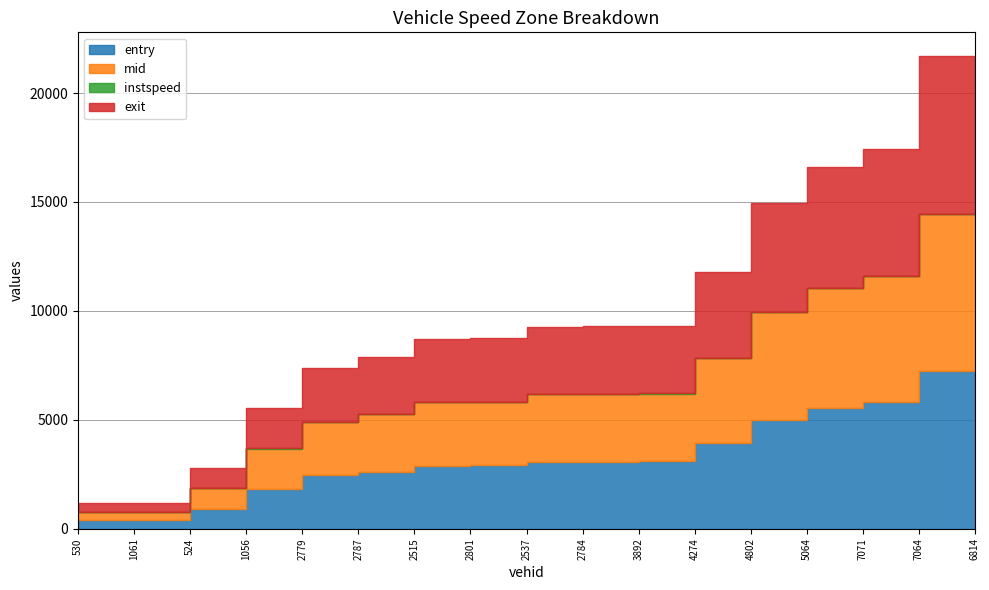

What is the value of the instspeed point at the 6th from the left?

14.3